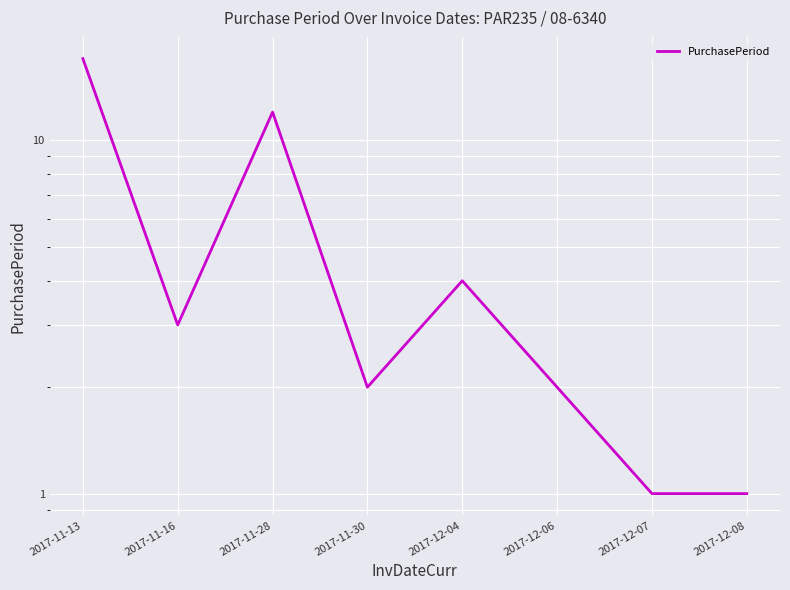

What is the difference between the maximum and minimum values?

16